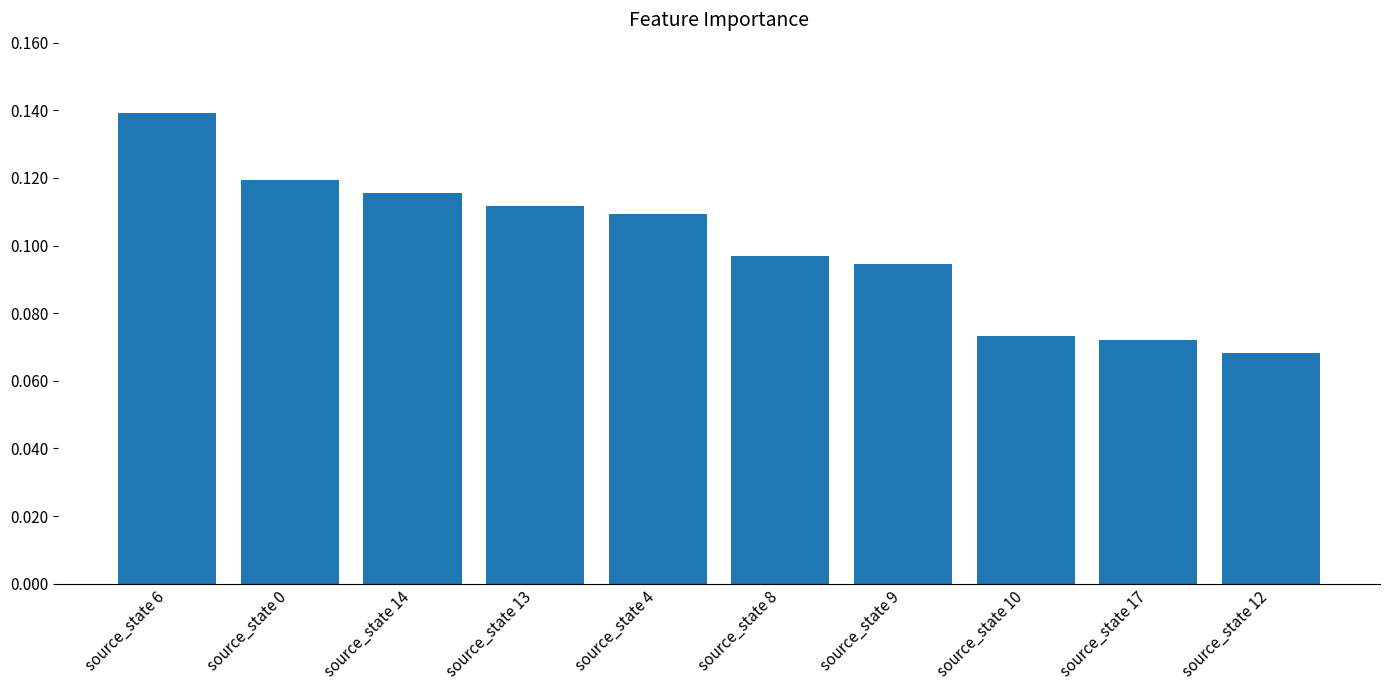

At which label is the value closest to 0?

source_state 12